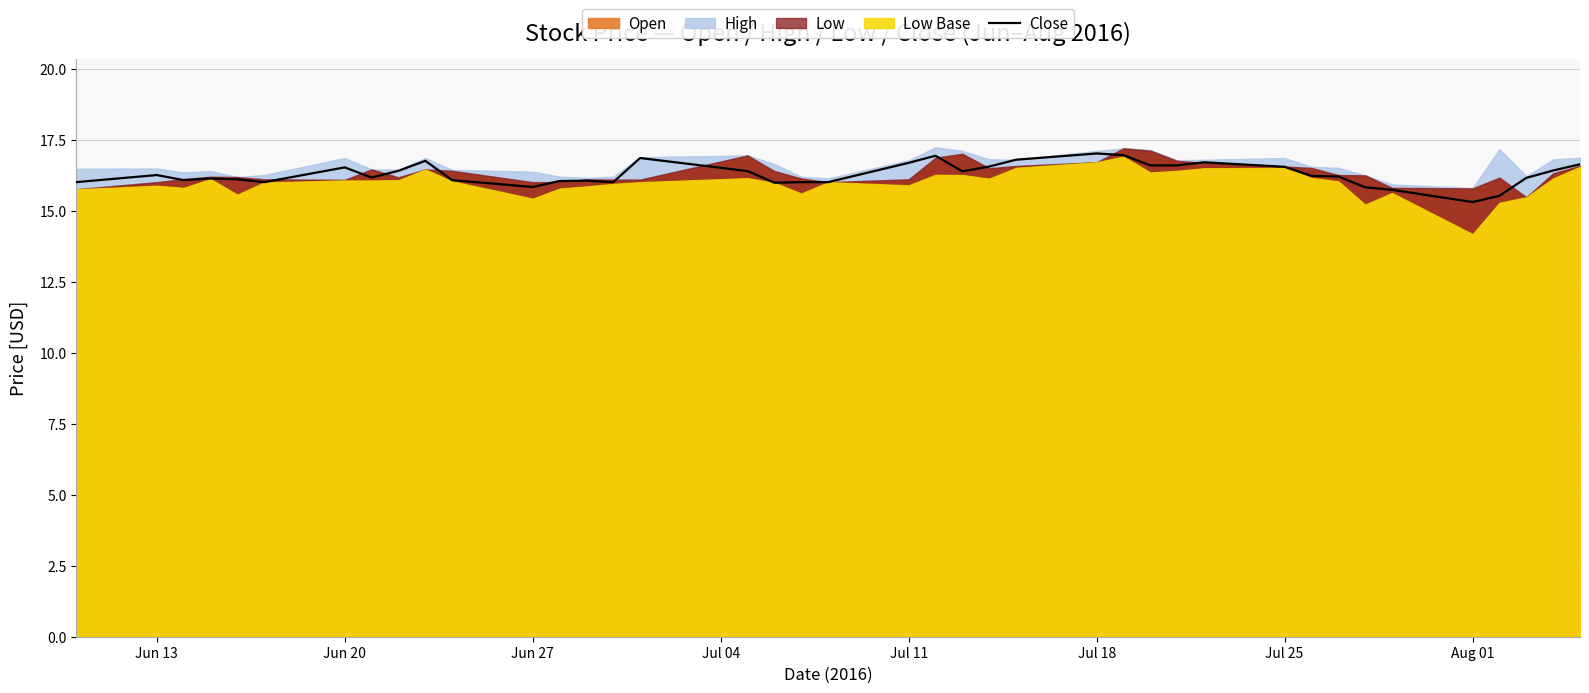

What is the highest value of the Close series?

17.0